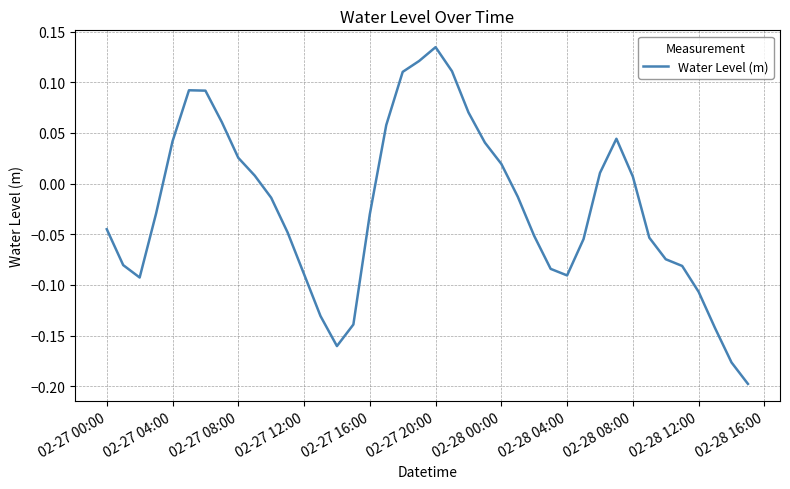

How many distinct data groups are displayed?

1